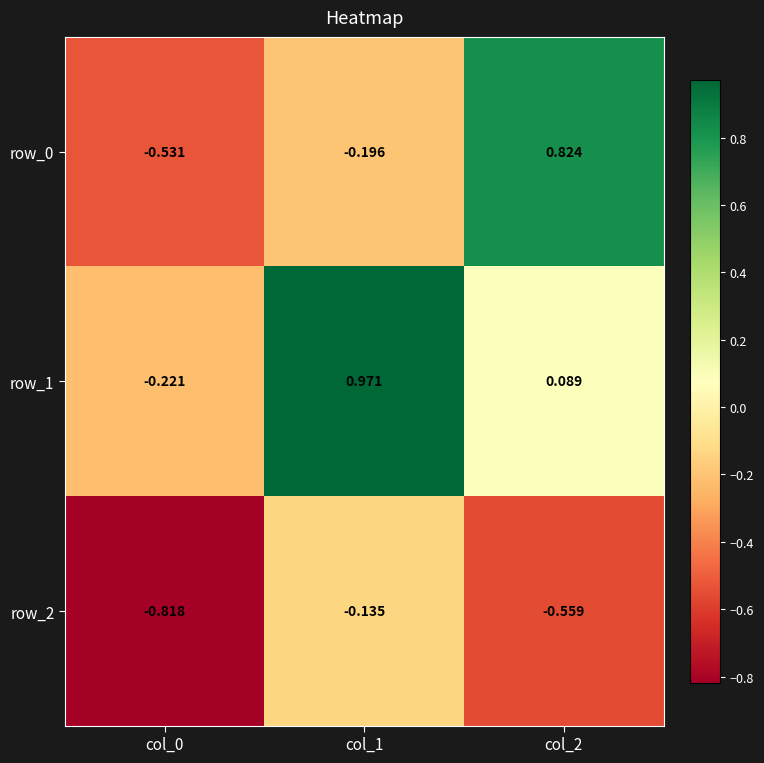

List the series in order of their peak value, lowest first.

row_2, row_0, row_1